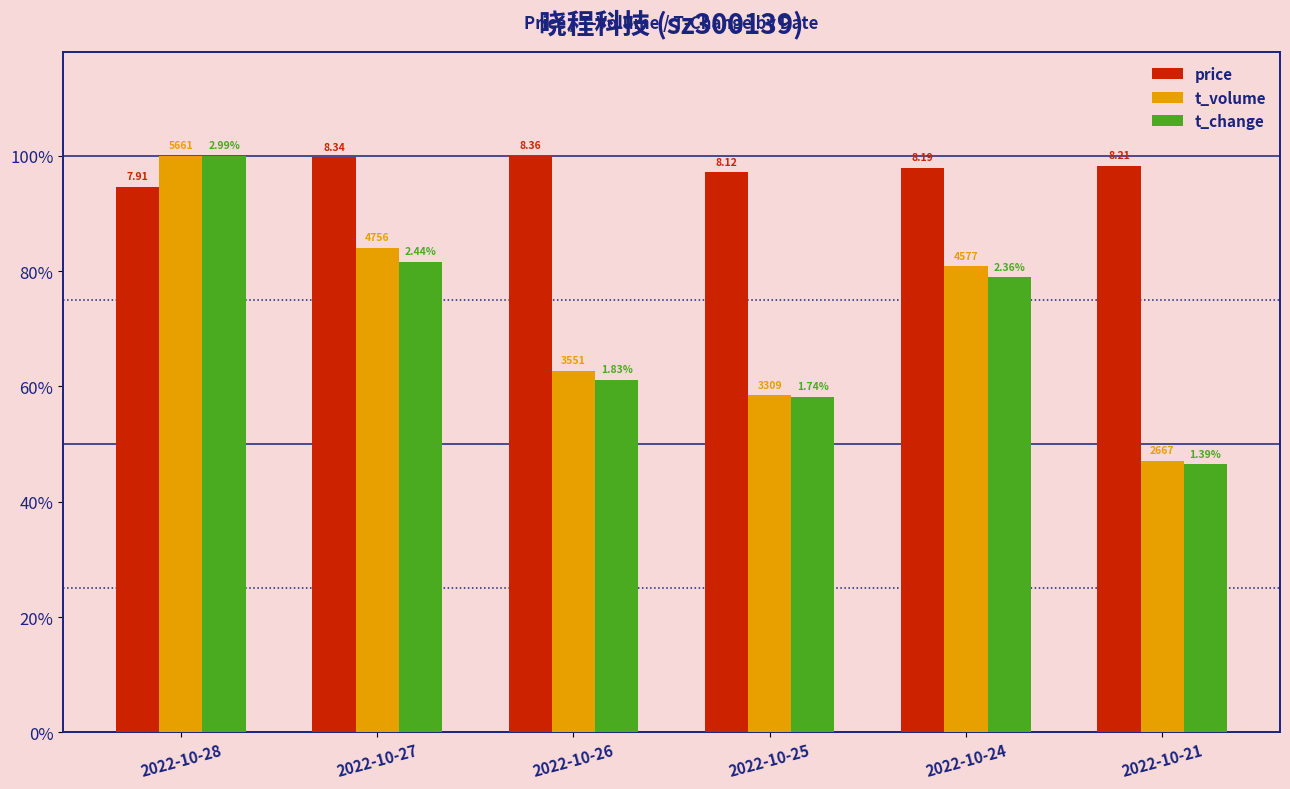

Does the chart contain any negative values?

No